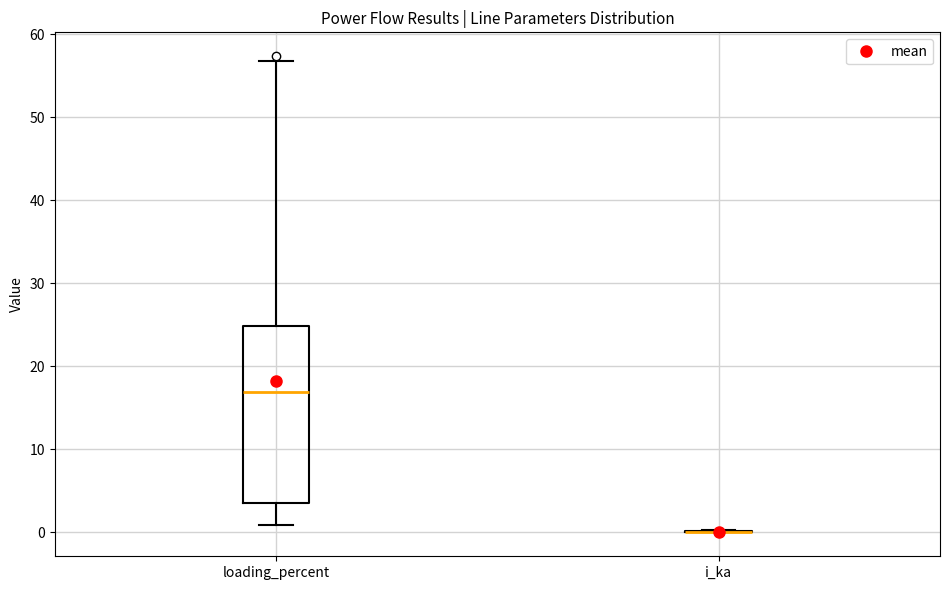

Reading left to right, read every box against the y-axis: the position of its median line, the range the box covers, and the ends of its whiskers. The values are not printed on the chart, so give them approximately, as read against the axis.

loading_percent: median 17, box 4 to 25, whiskers 1 to 57
i_ka: box collapsed to a line at 0, whiskers 0 to 0